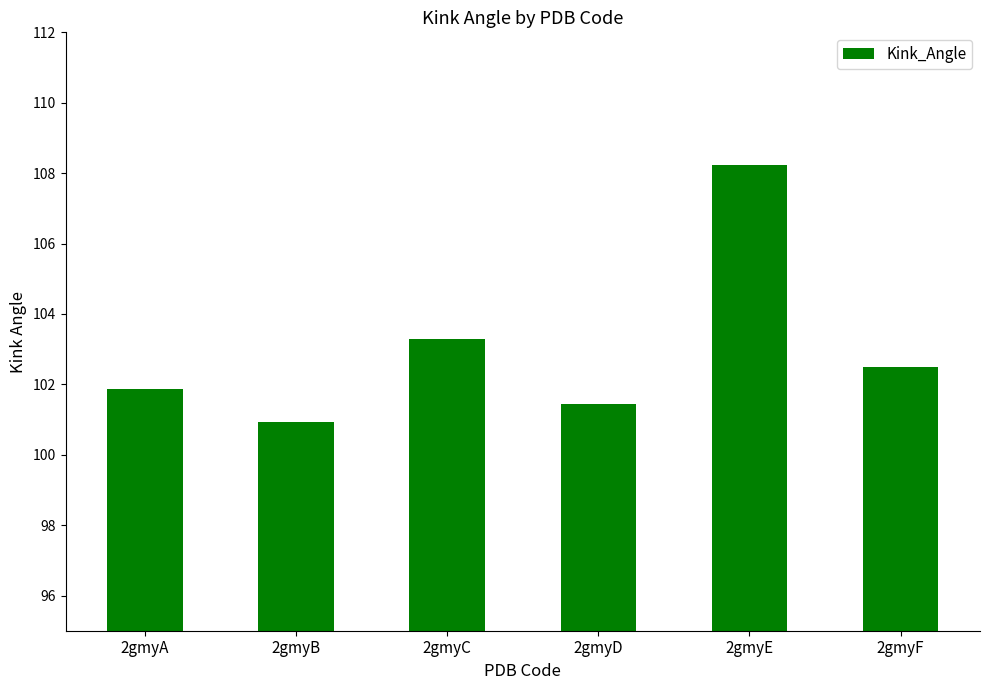

Reading left to right, extract all data points from this chart.

2gmyA=101.9	2gmyB=100.9	2gmyC=103.3	2gmyD=101.4	2gmyE=108.2	2gmyF=102.5